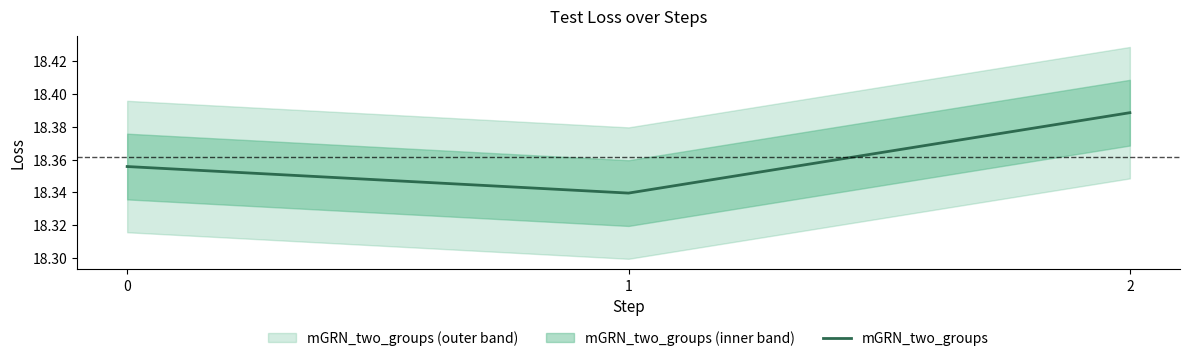

Reading right to left, list all the values displayed in this chart.

2=18.4	1=18.3	0=18.4